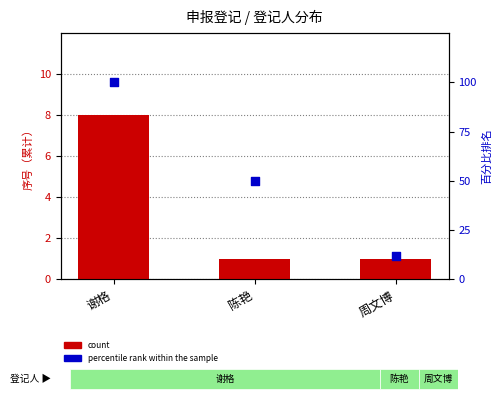

What is the total value across all series at 周文博?

13